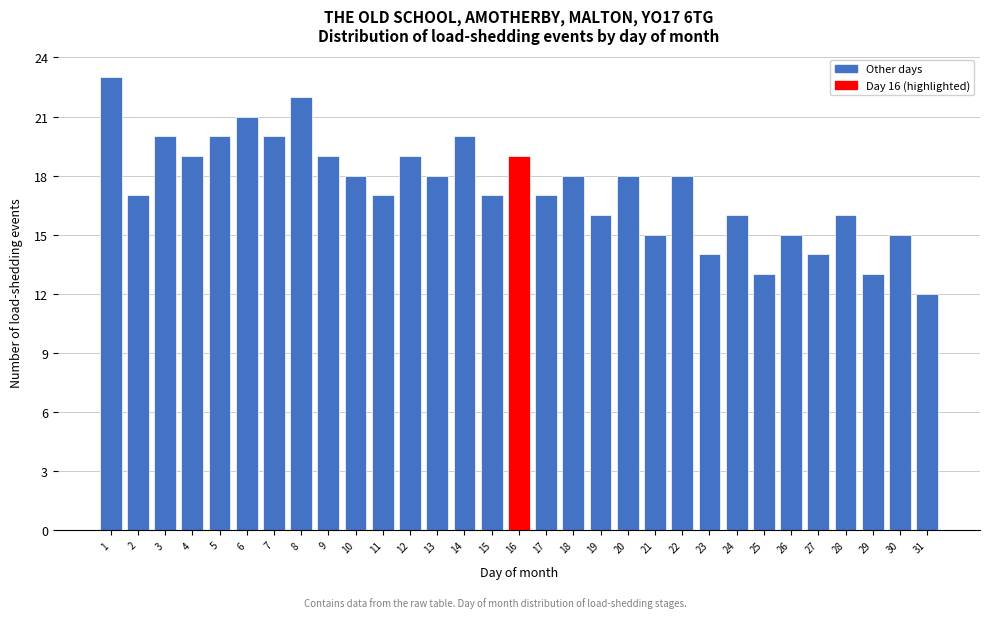

Is it true that the value at 9 is 19?

True